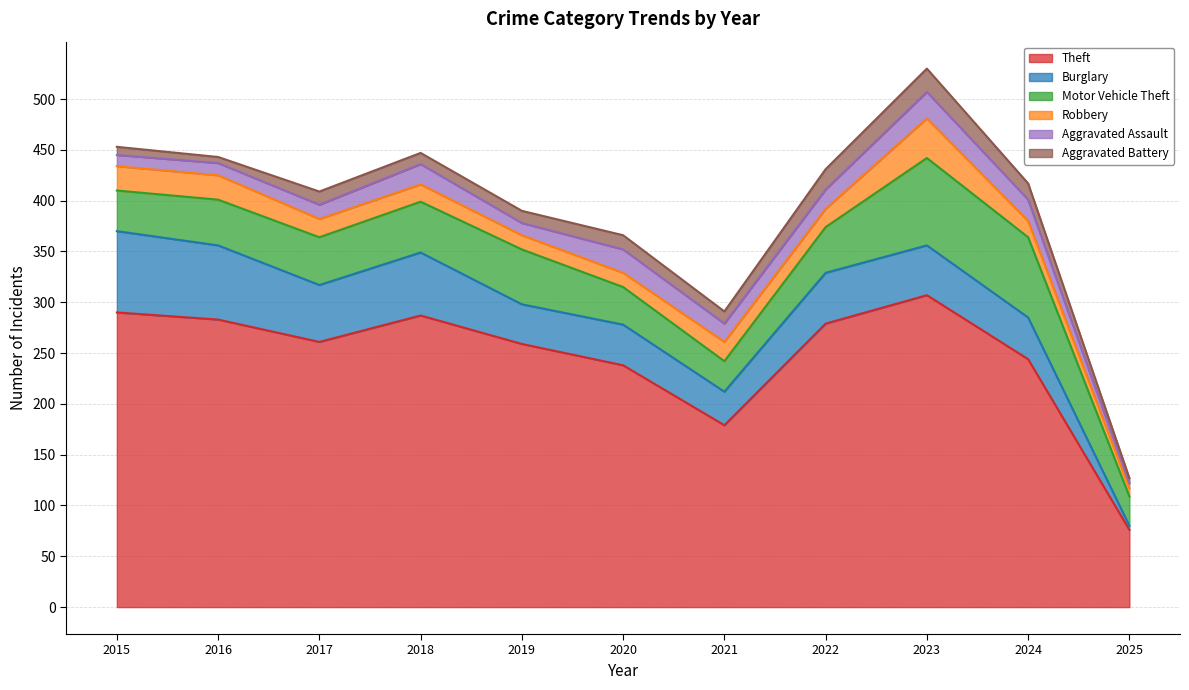

What is the value of the Robbery point at the 7th from the left?

19